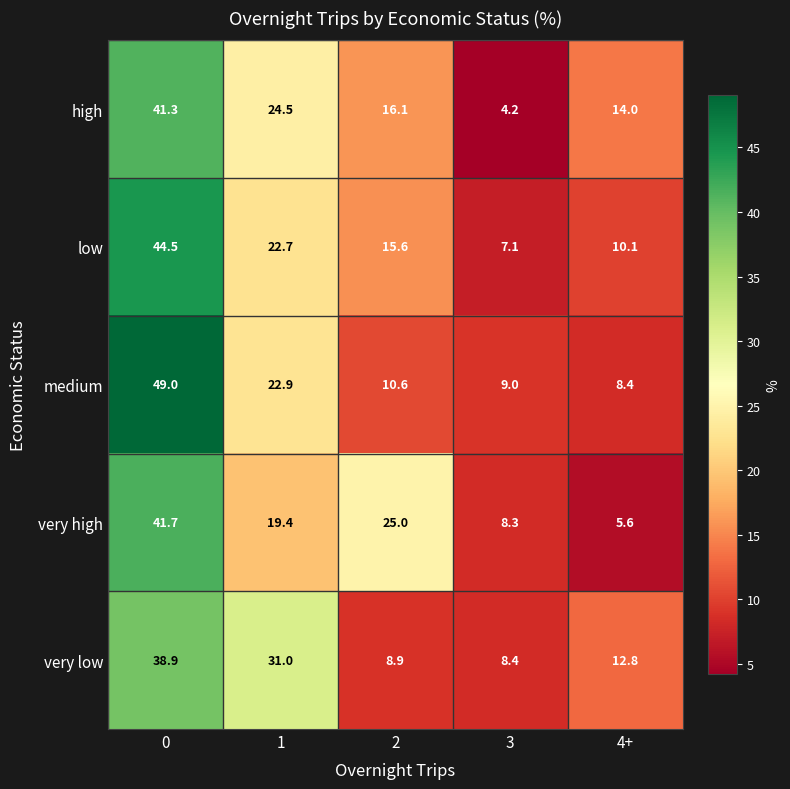

The high series shows 14.0 at 4+. True or false?

True